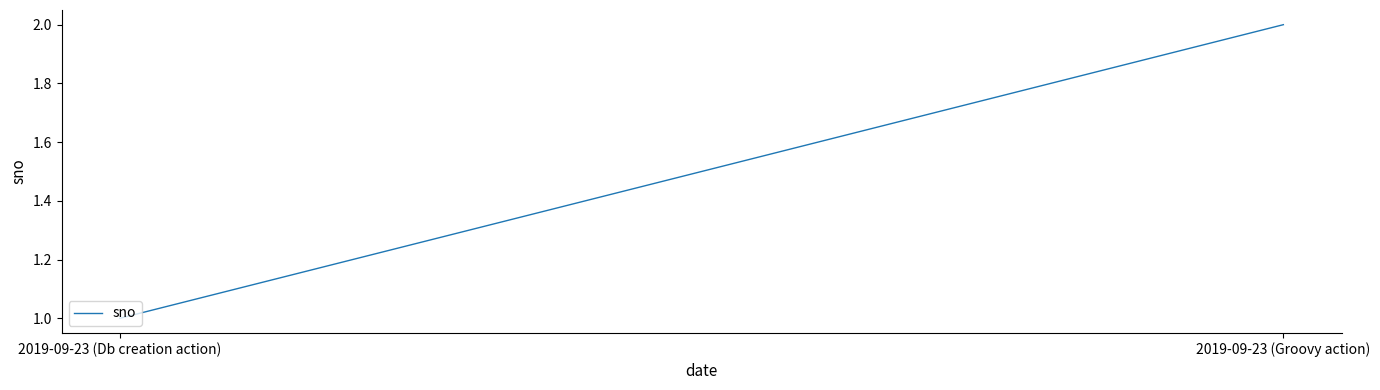

What is the label of the 2nd point from the left?

2019-09-23 (Groovy action)